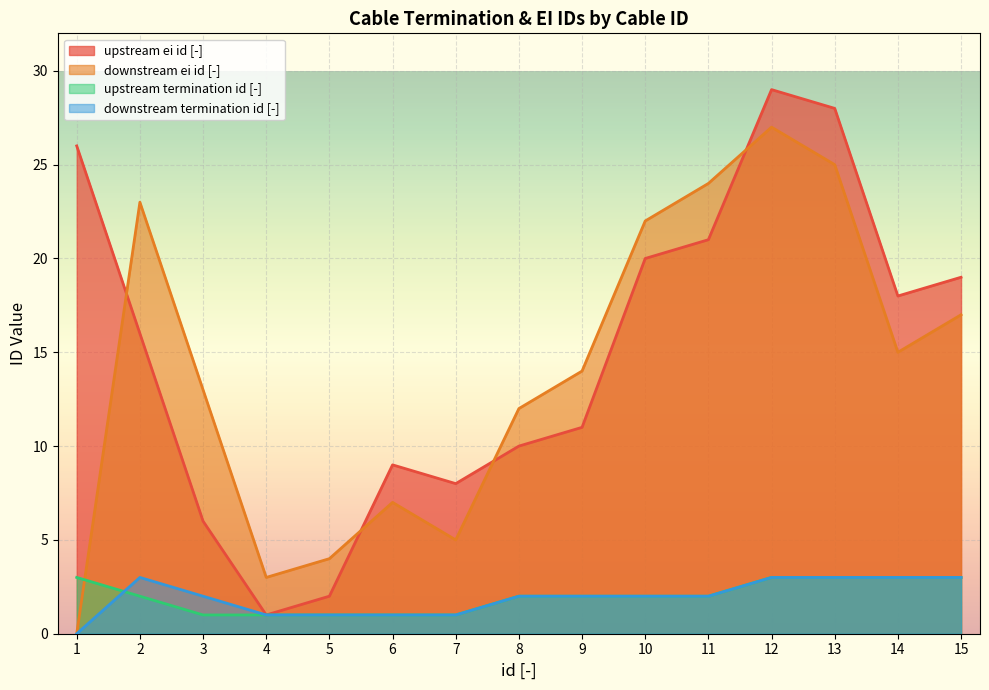

What is the spread (max minus min) of values at 9?

12